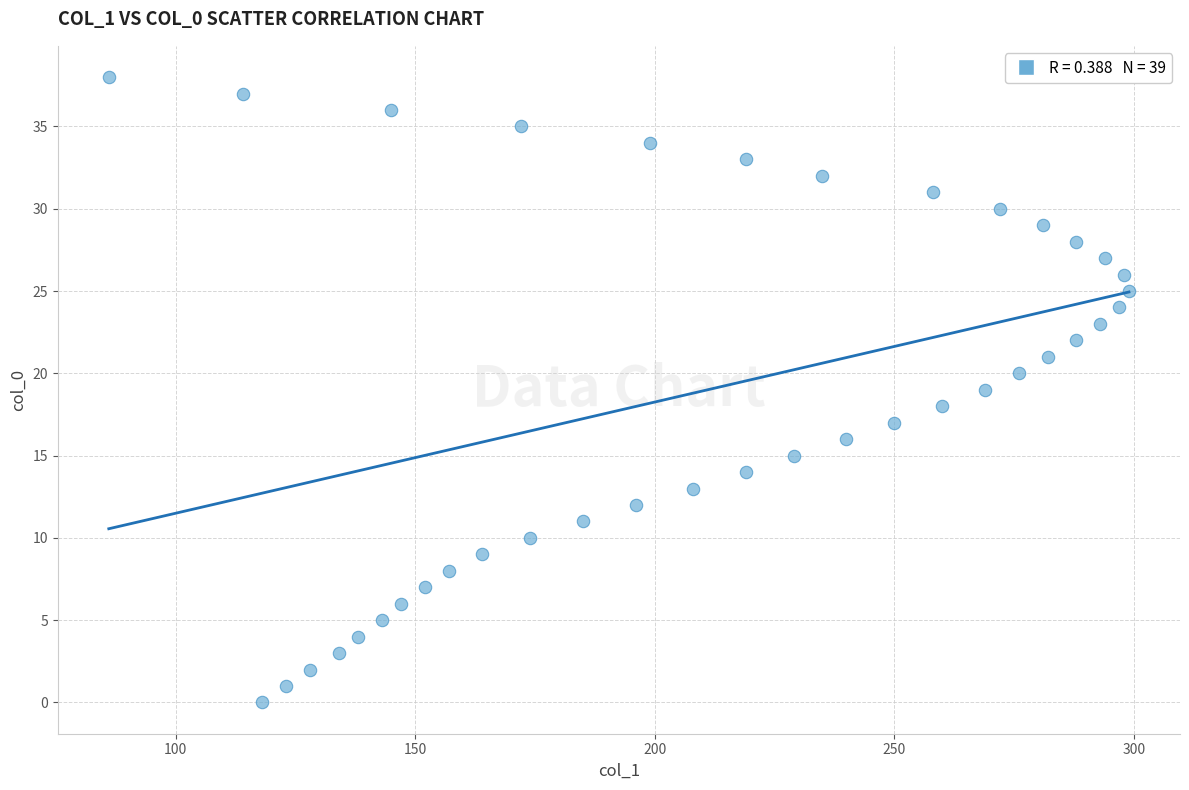

What is the range of X values (max minus min)?

213